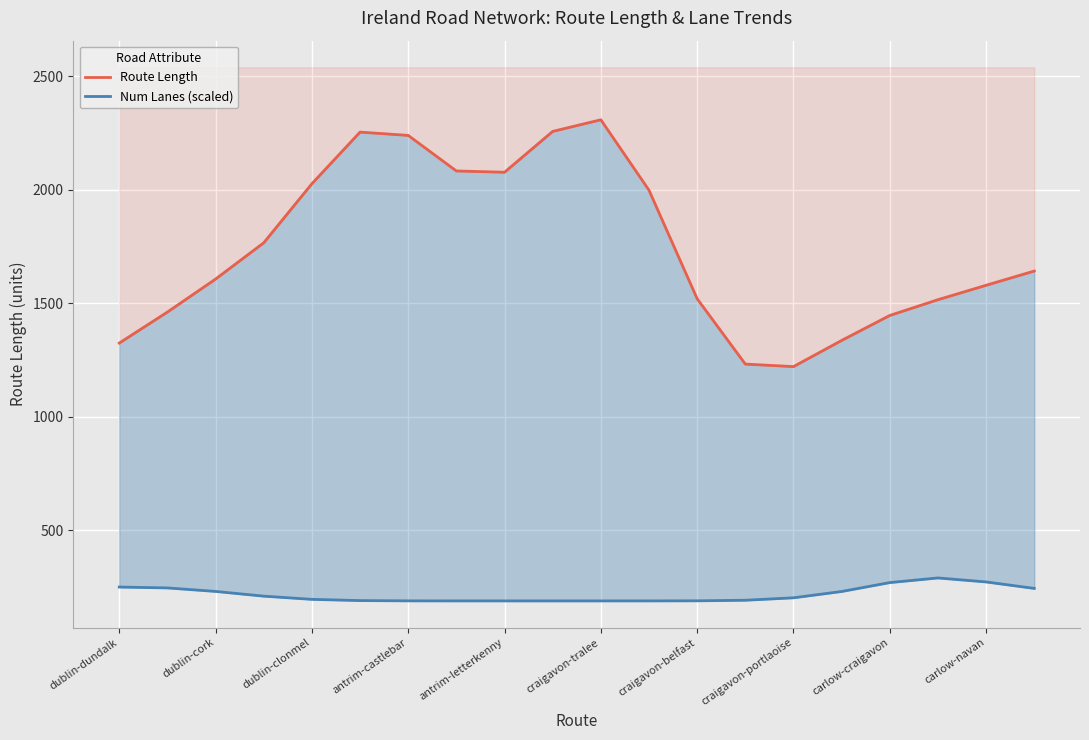

Which series has the largest total across all categories?

Route Length